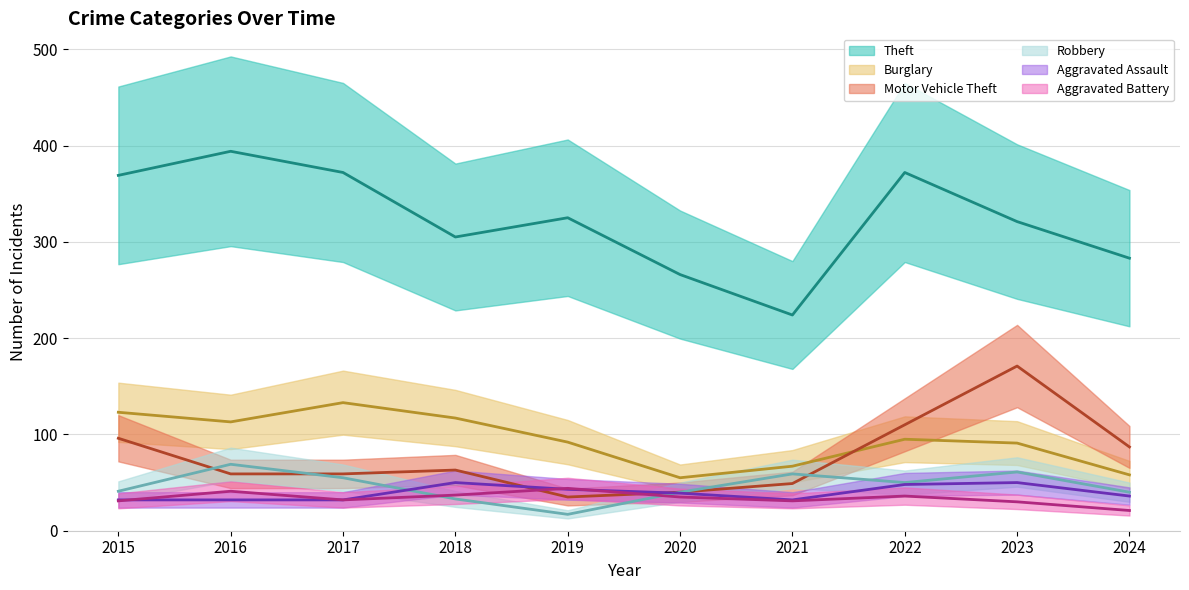

What is the difference between the maximum and minimum values in the Robbery series?

52